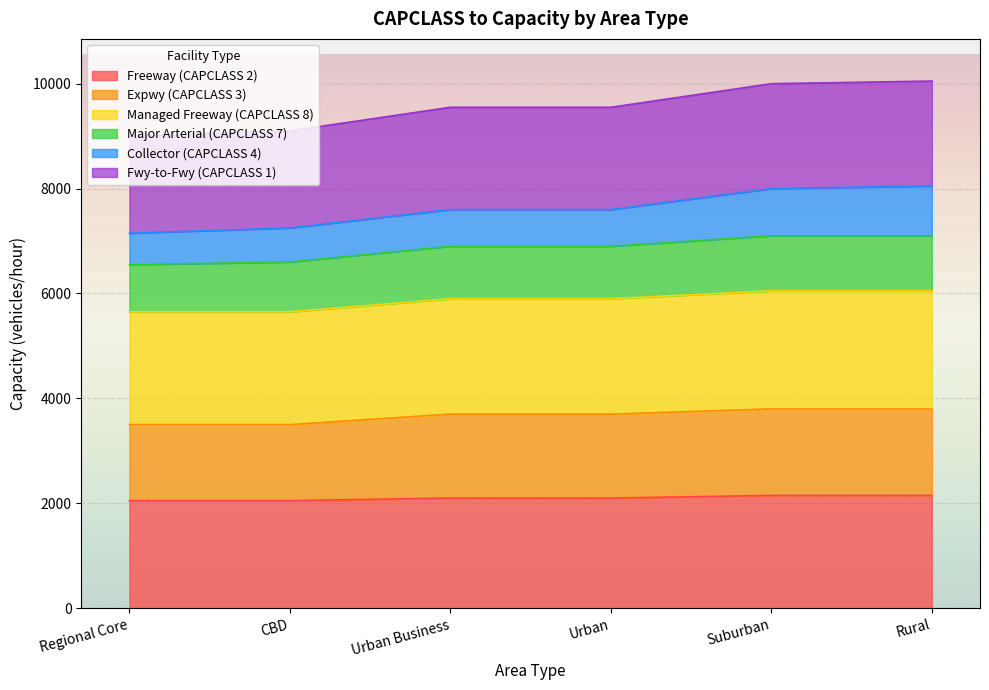

List the labels in order of Freeway (CAPCLASS 2) value, smallest first.

Regional Core, CBD, Urban Business, Urban, Suburban, Rural